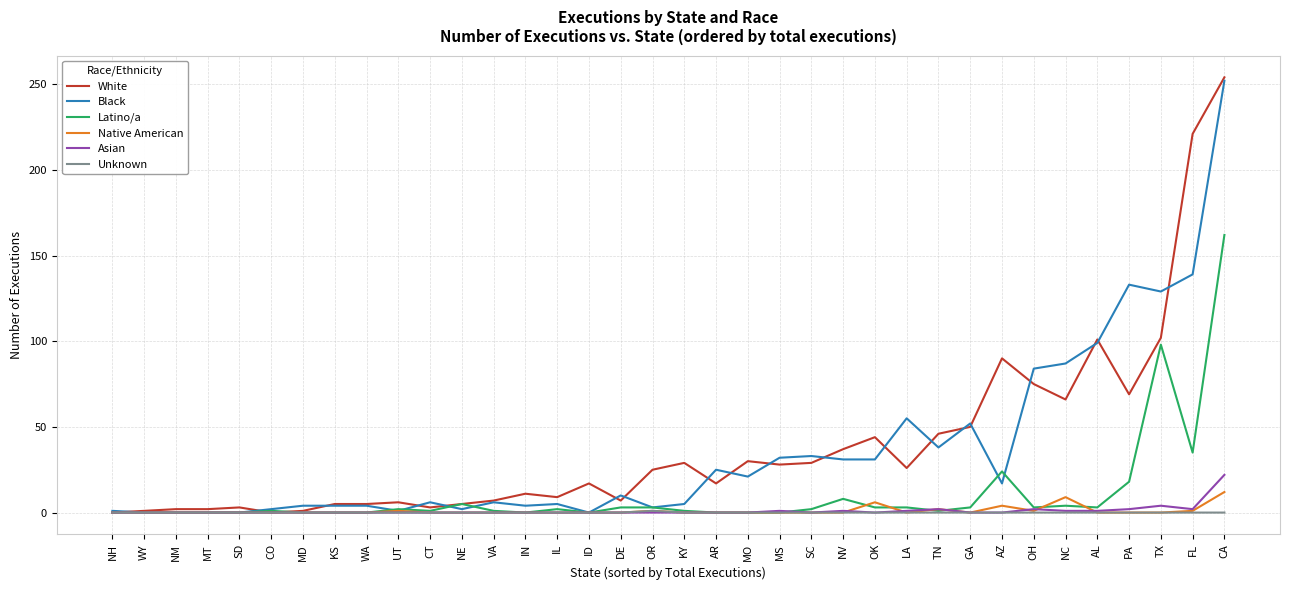

Is it true that Native American equals 0 at SC?

True